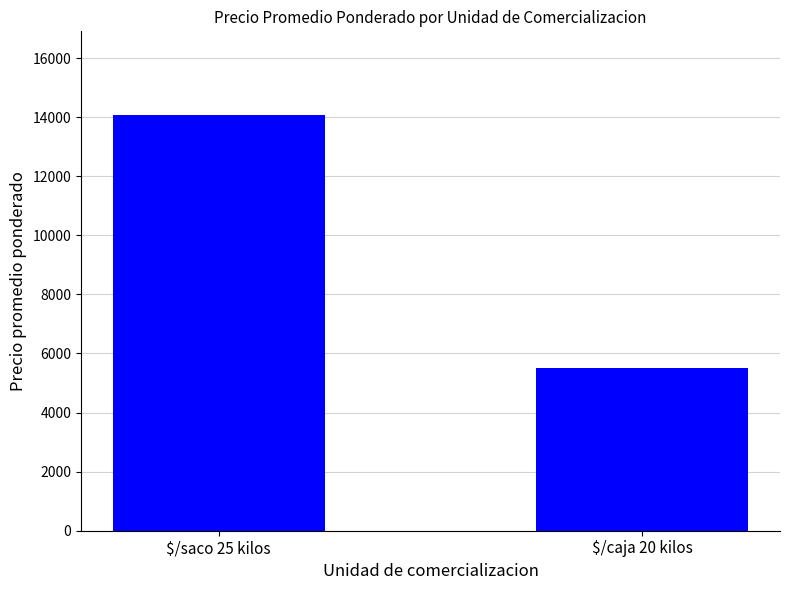

How many distinct data groups are displayed?

1